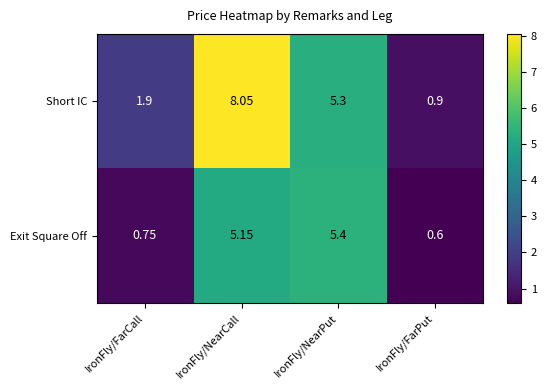

Which category has the lowest value in the Exit Square Off series?

IronFly/FarPut